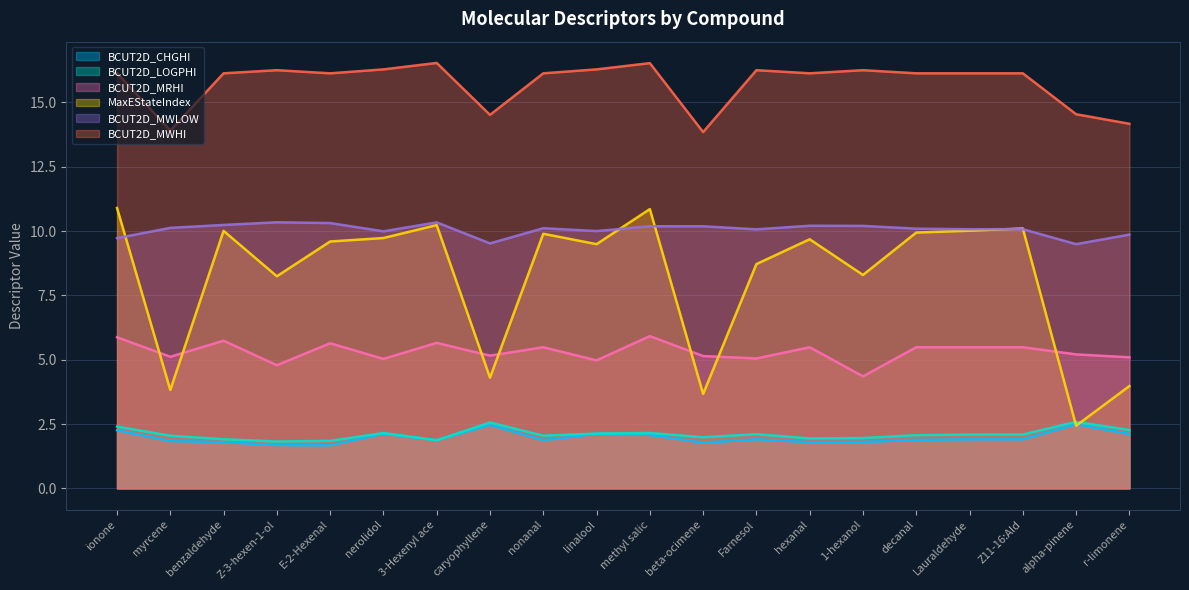

What is the spread (max minus min) of values at decanal?

14.2